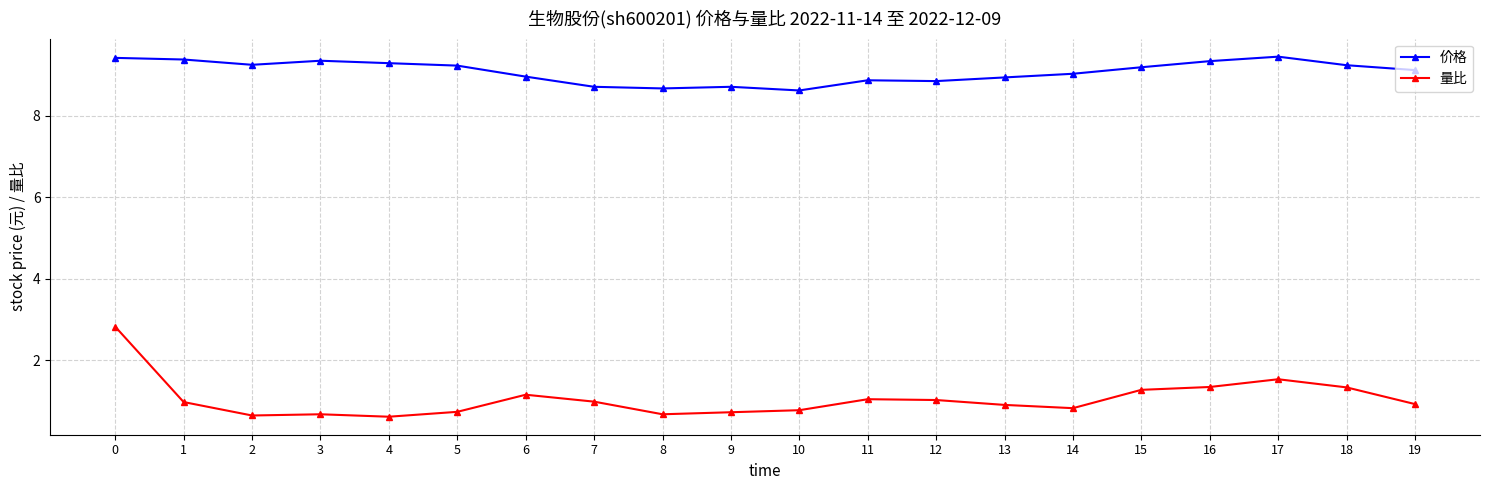

What is the minimum value shown in the chart?

0.6